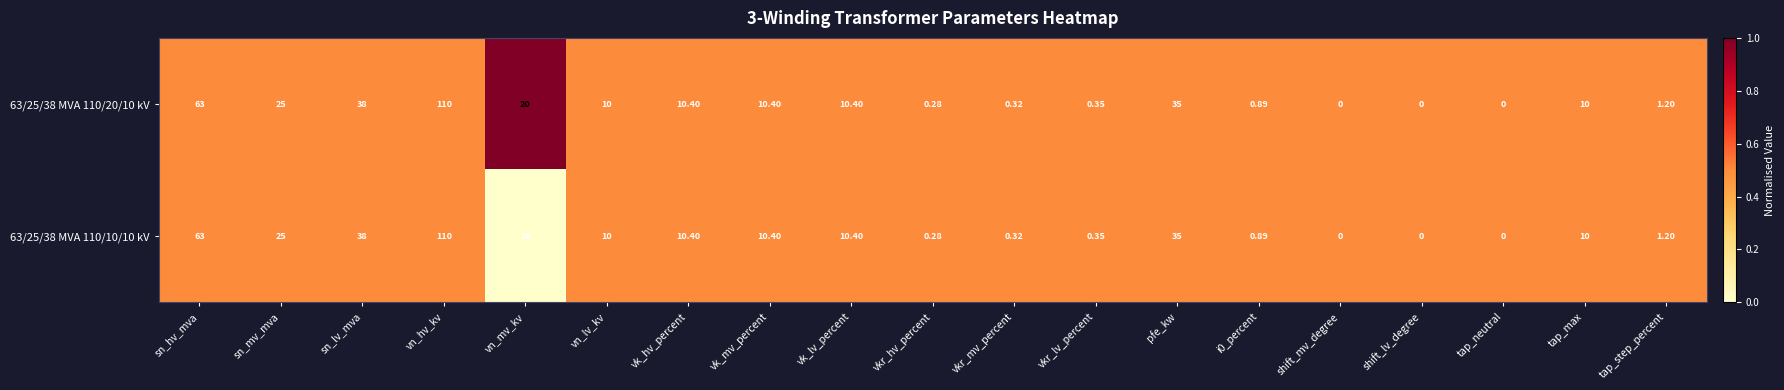

At which label does 63/25/38 MVA 110/10/10 kV first exceed 10?

sn_hv_mva